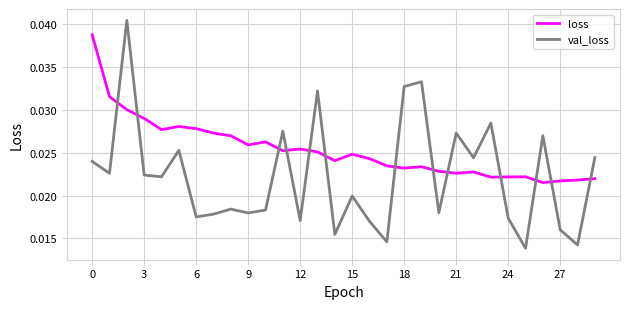

What are all the series names shown in the legend?

loss, val_loss